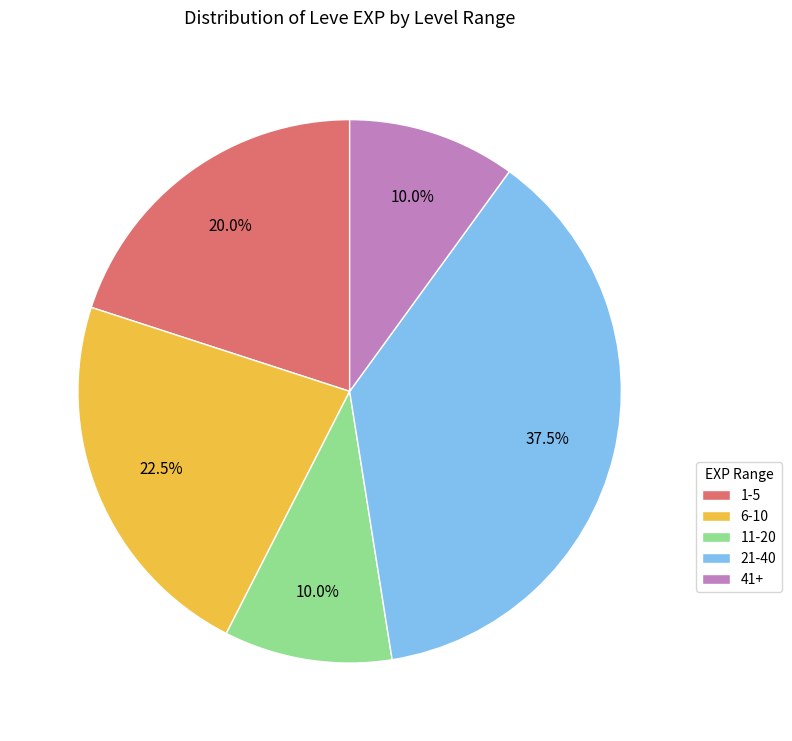

Is there a majority slice in this chart?

No